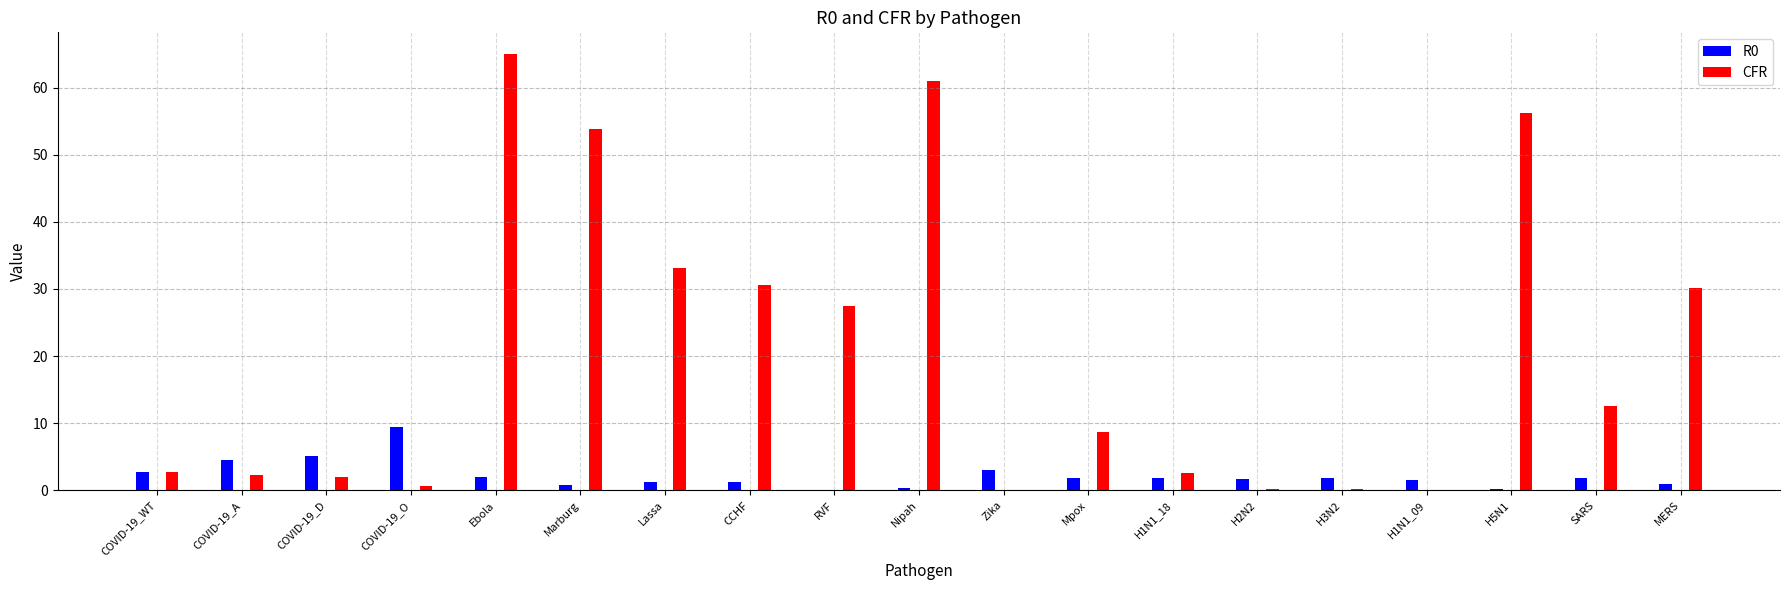

At which category is the sum across all series the highest?

Ebola